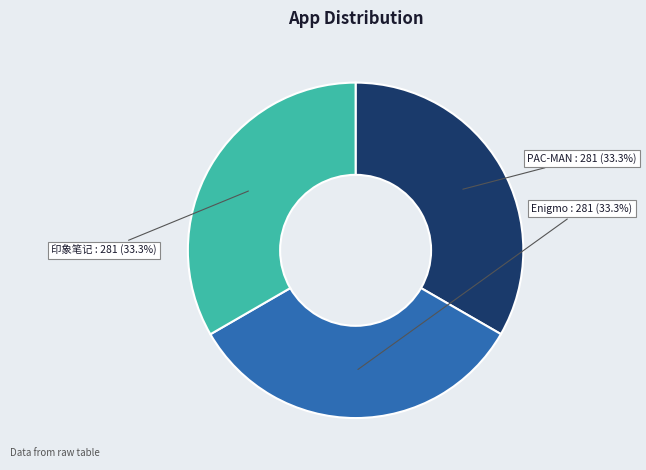

Is there any slice that represents more than half of the pie?

No